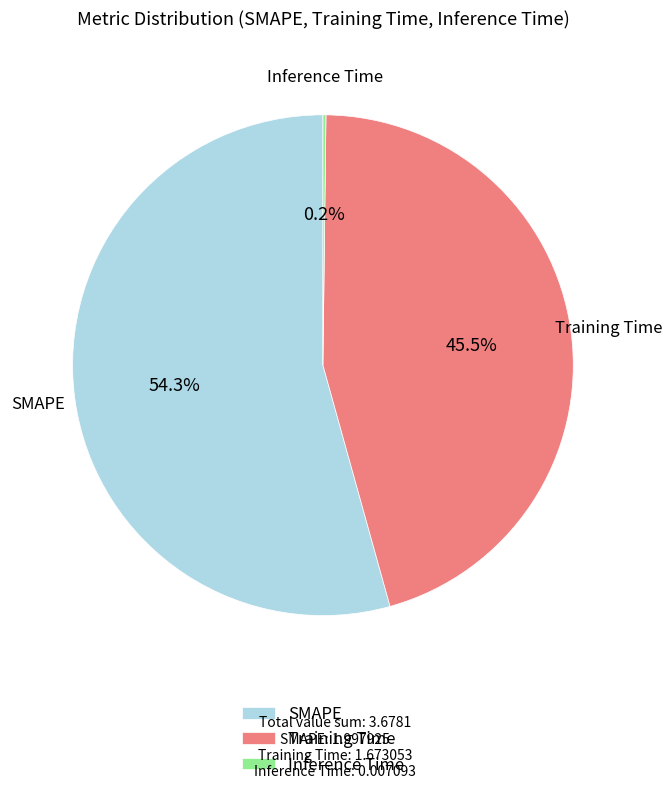

Which category accounts for the majority?

SMAPE